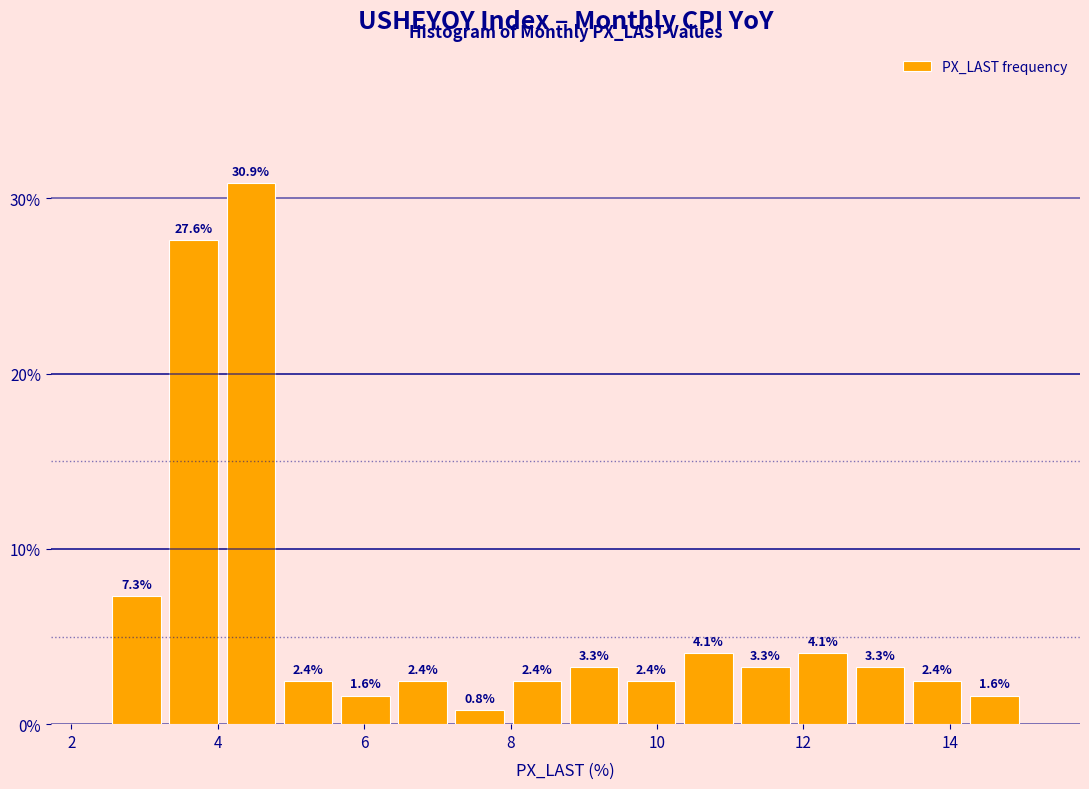

Read against the x-axis, roughly where is the centre of the tallest bar?

4.4